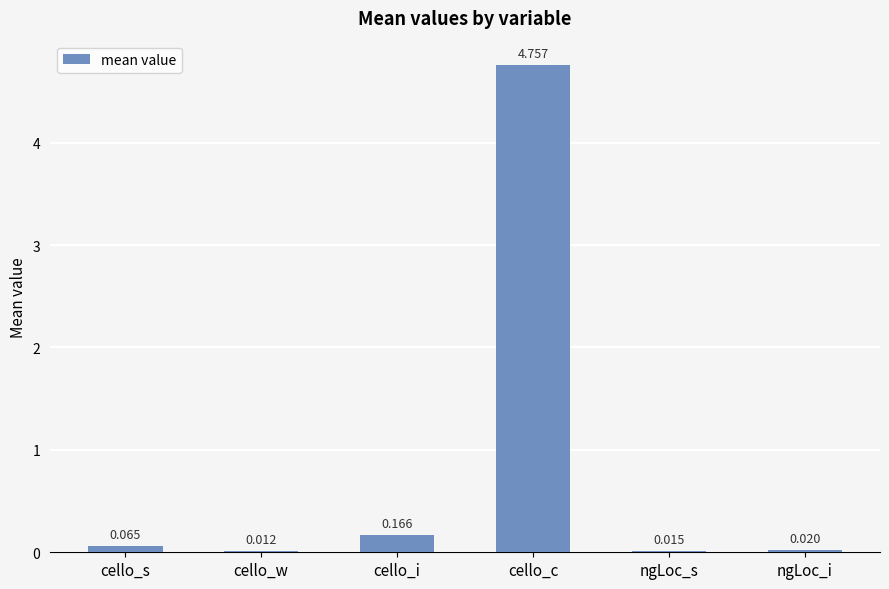

At which label is the value closest to 2?

cello_i